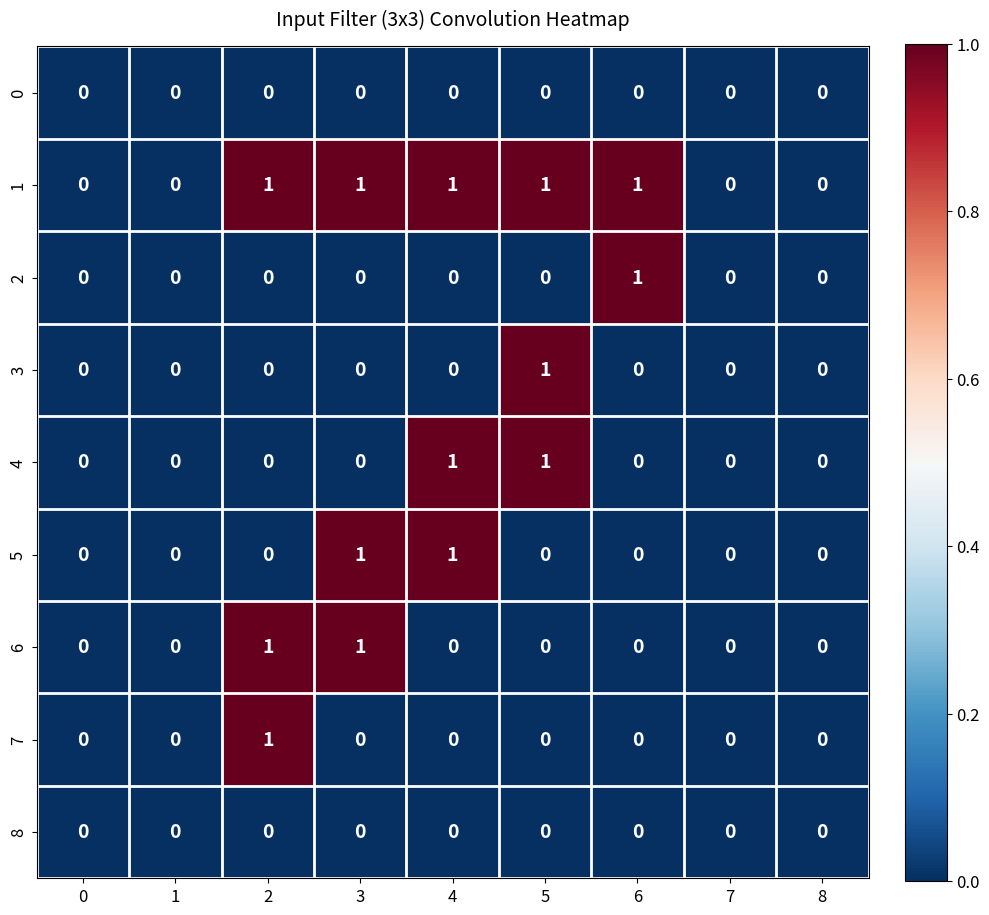

The value of 6 at 4 is 0. True or false?

True